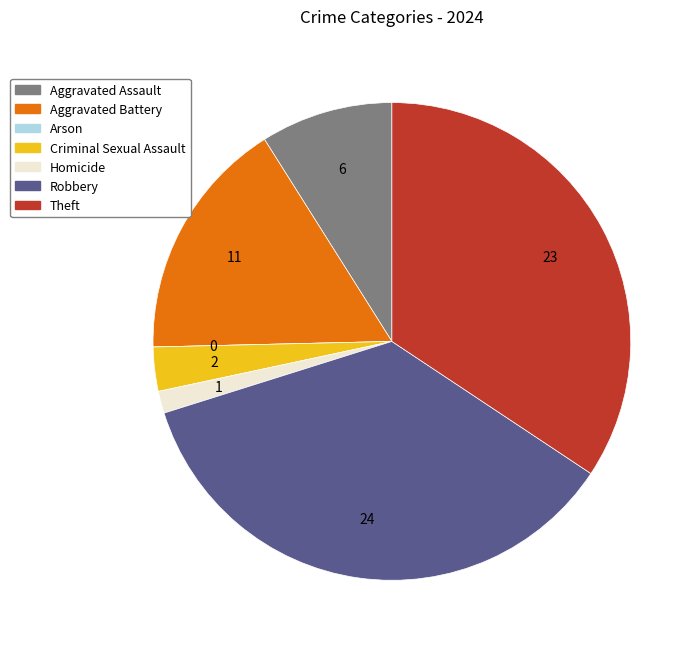

The Aggravated Battery slice represents 25% of the pie. True or false?

False